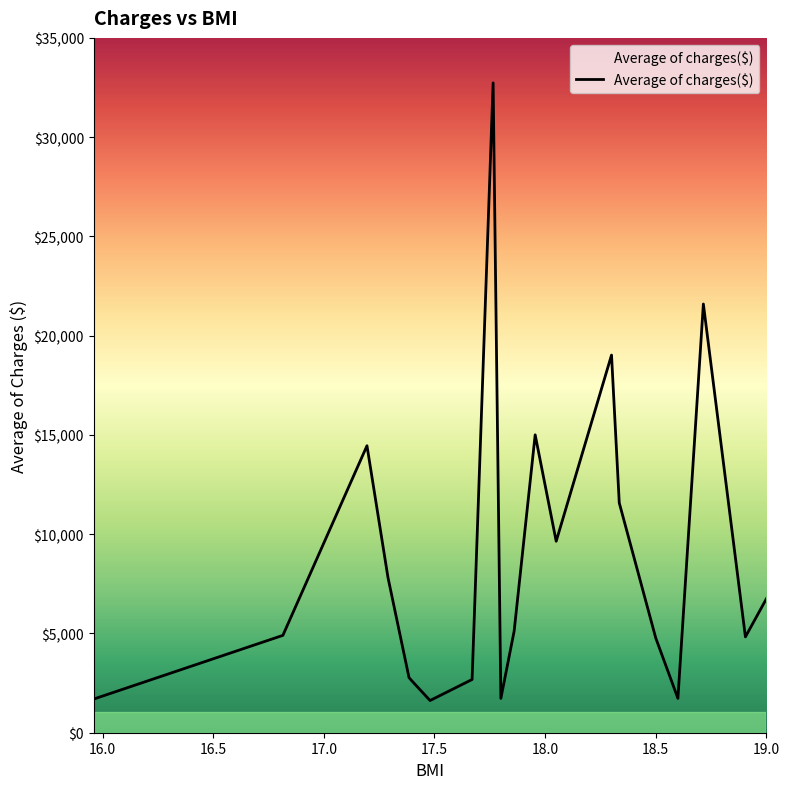

What is the smallest value displayed?

1621.3